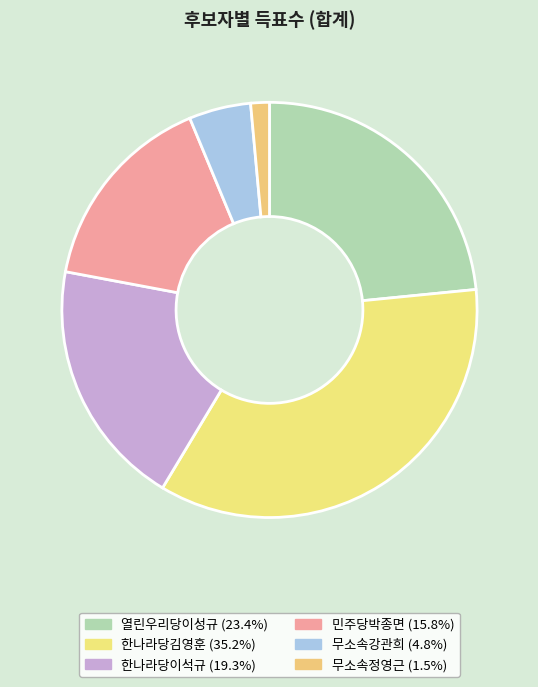

To the nearest percent, what is the combined percentage of 민주당박종면 and 무소속정영근?

17%